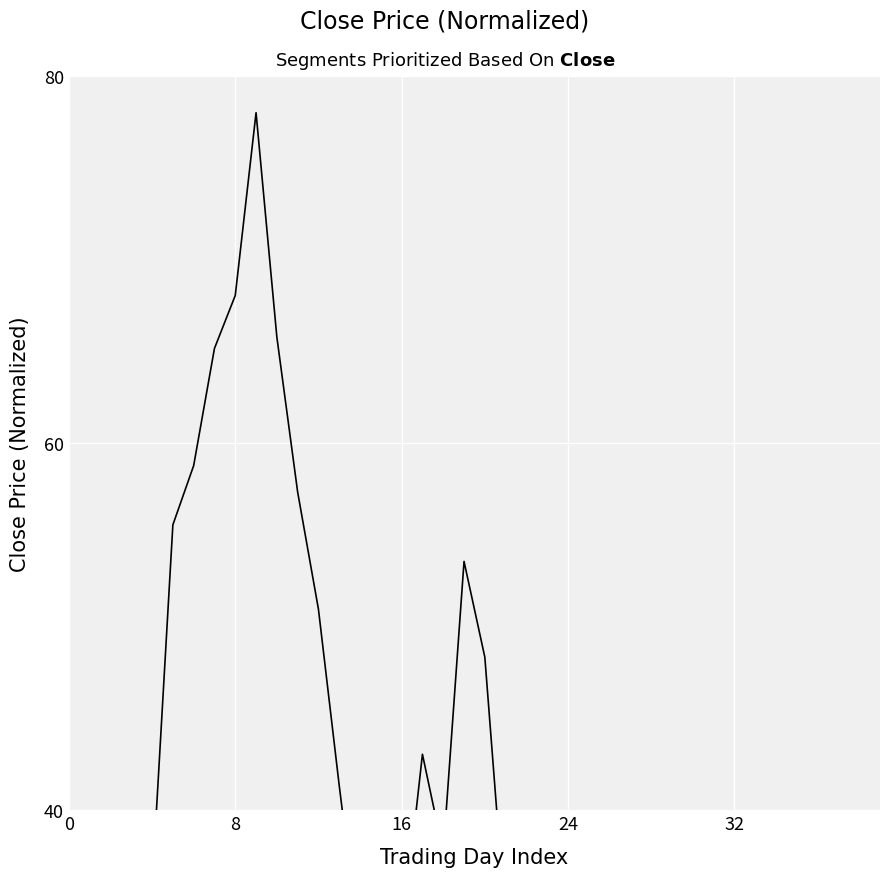

Approximately how many times larger is the value at 12 compared to 14?

1.6